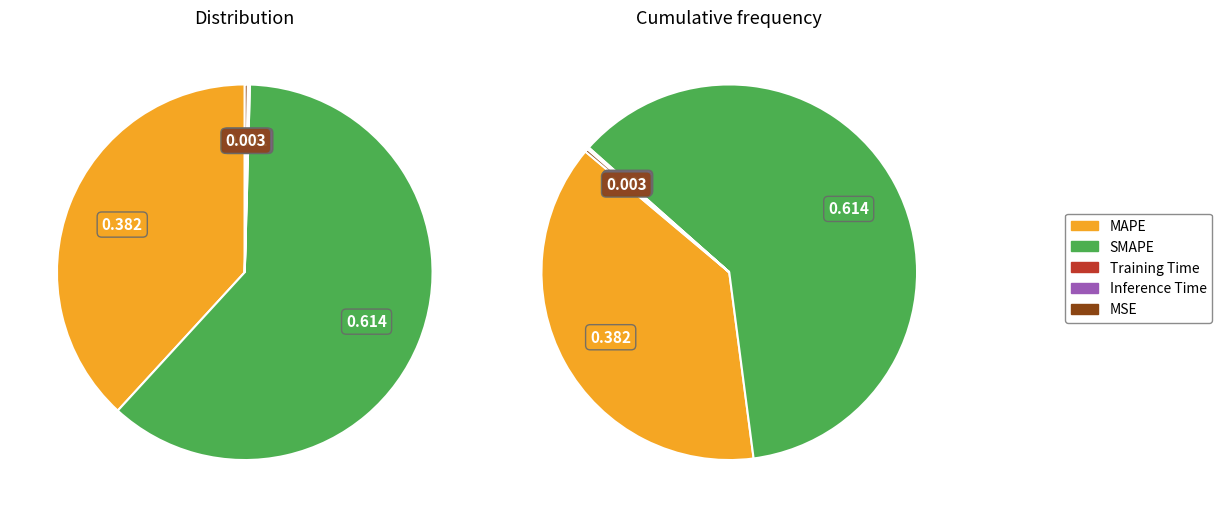

Does SMAPE account for over 50% of the chart?

Yes